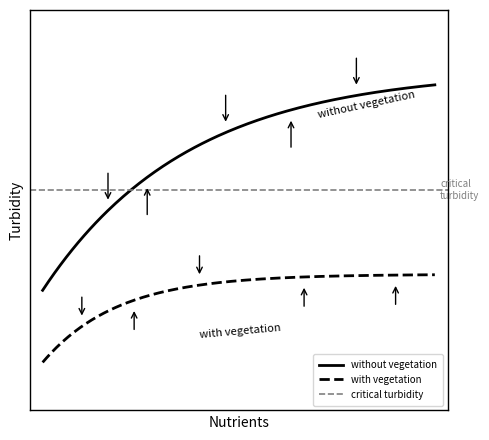

The value of with vegetation at Last_5 is 19. True or false?

False